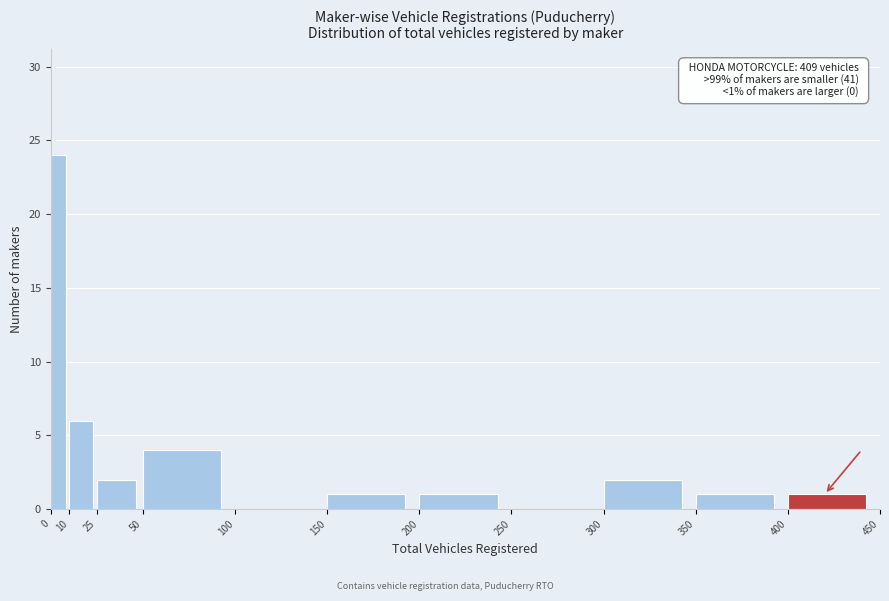

Over which range of the x-axis is the bar tallest?

0 to 10